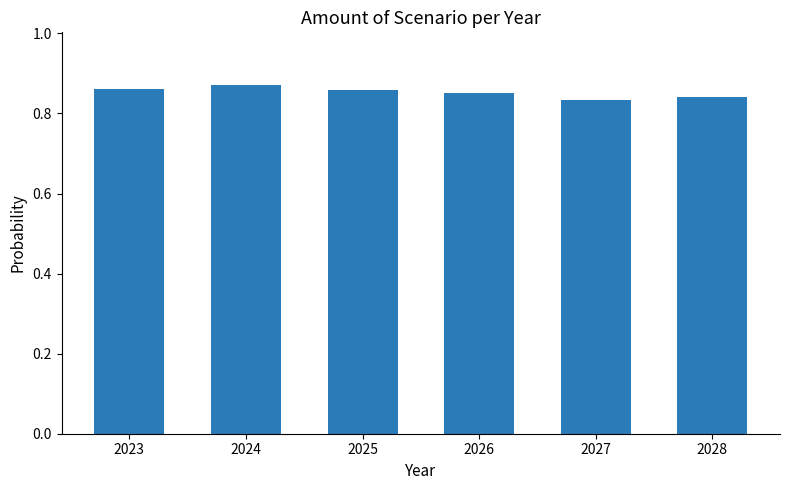

Count the values in the range 0 to 1.

6